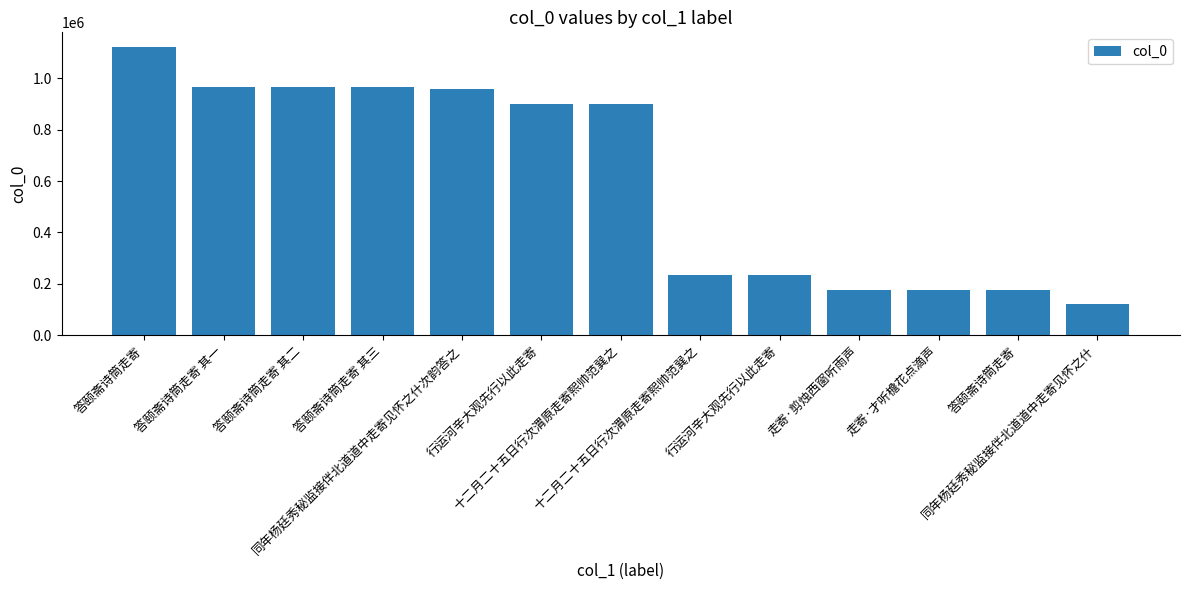

The chart shows a value of 296825 at 答颐斋诗筒走寄 其三. True or false?

False